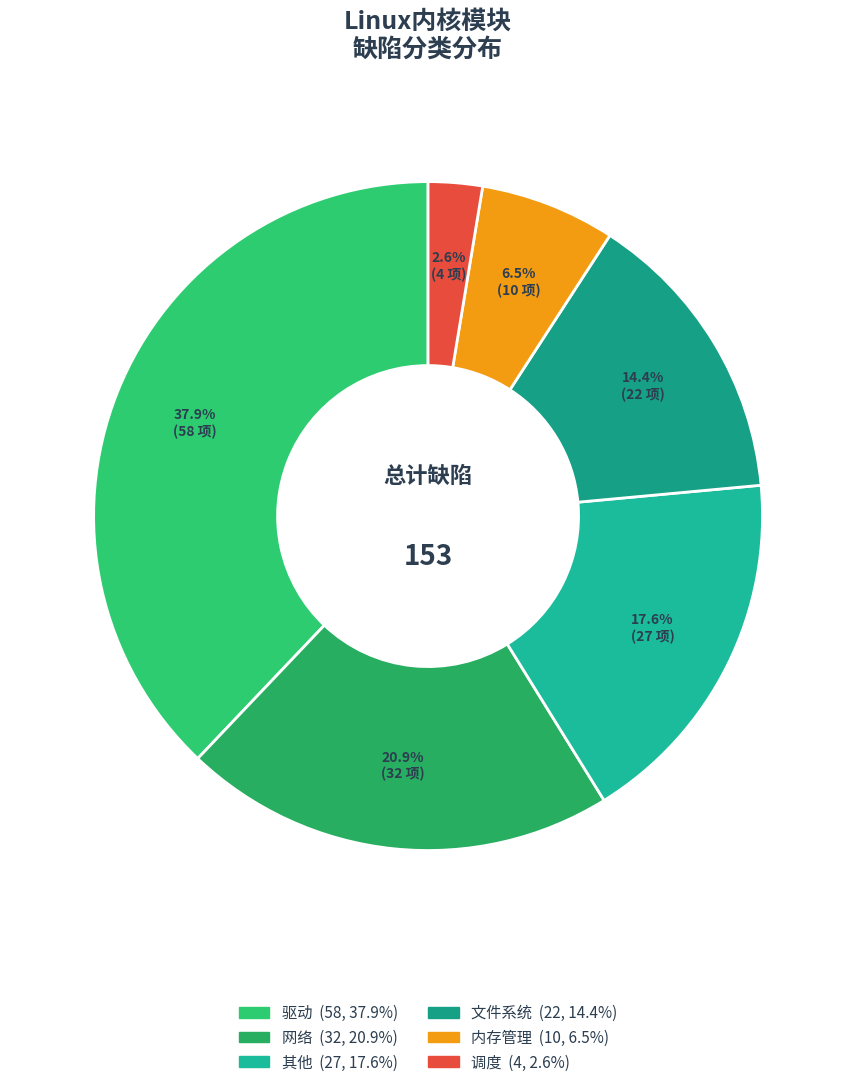

Is 文件系统 the majority of the pie?

No